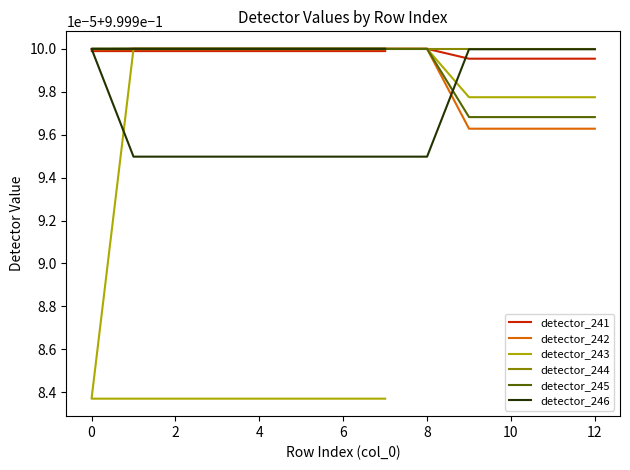

How many lines are shown in the chart?

6